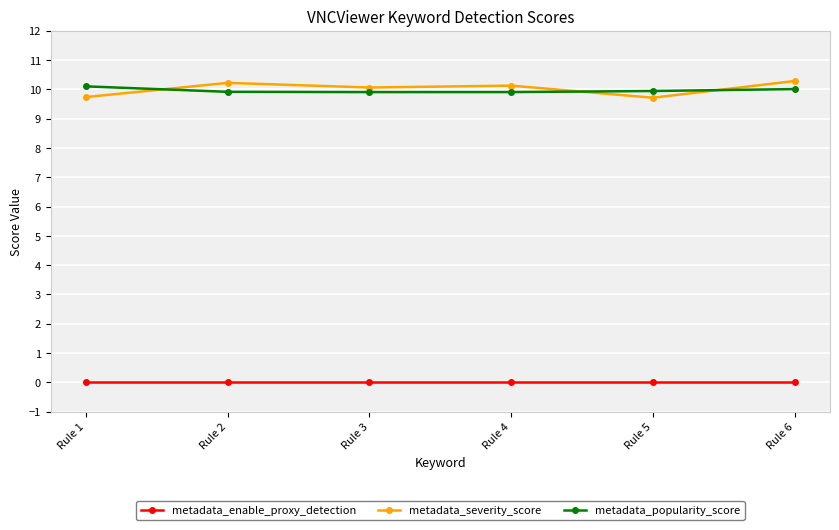

Is it true that metadata_enable_proxy_detection equals 0.0 at Rule 4?

True